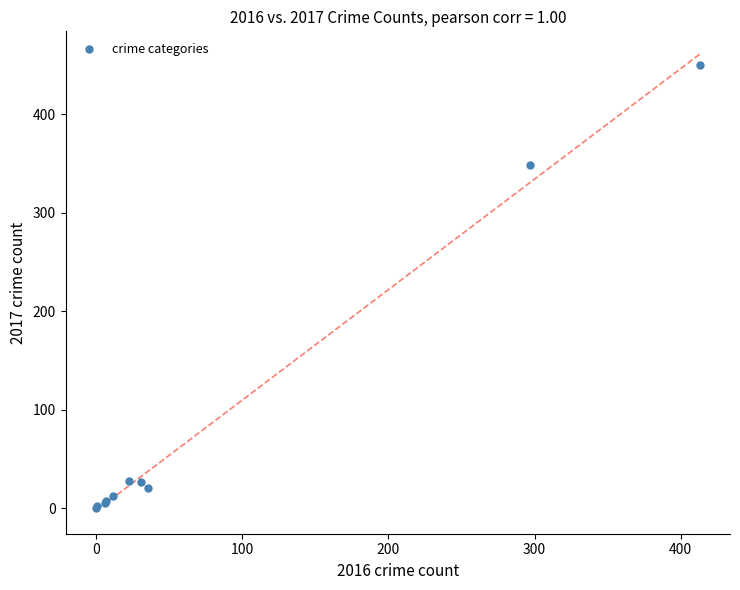

What Y value in the scatter plot is closest to 225?

348